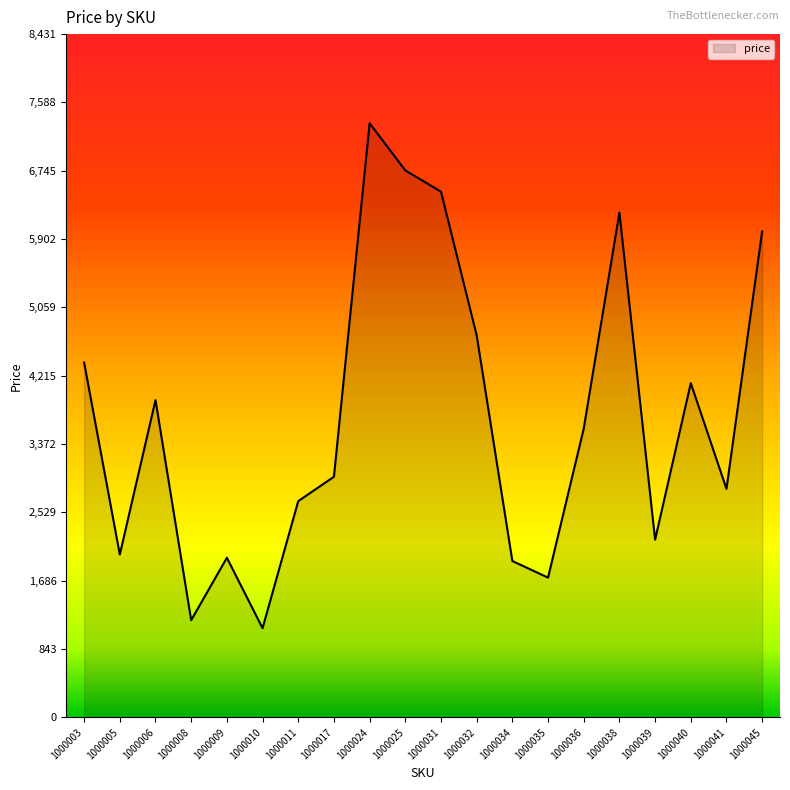

How many interior local peaks (higher than both neighbors) does the data have?

5